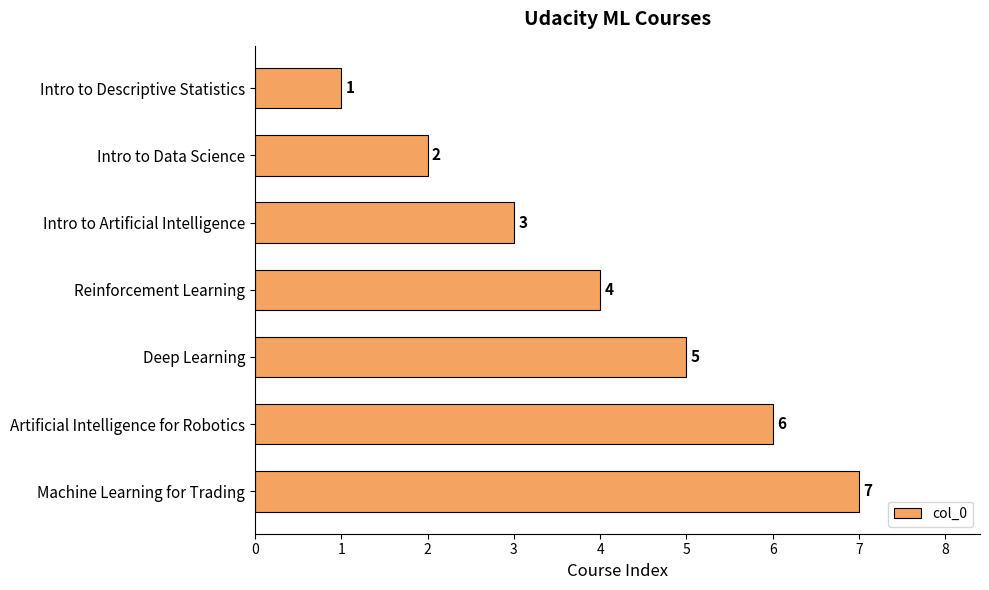

Count the values in the range 2 to 6.

5